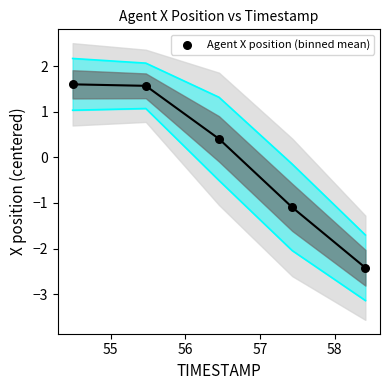

What is the average X value?

56.5